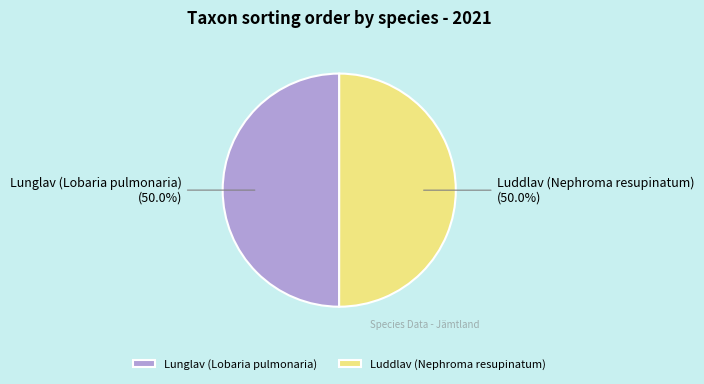

To the nearest percent, what portion does Luddlav (Nephroma resupinatum) represent?

50%